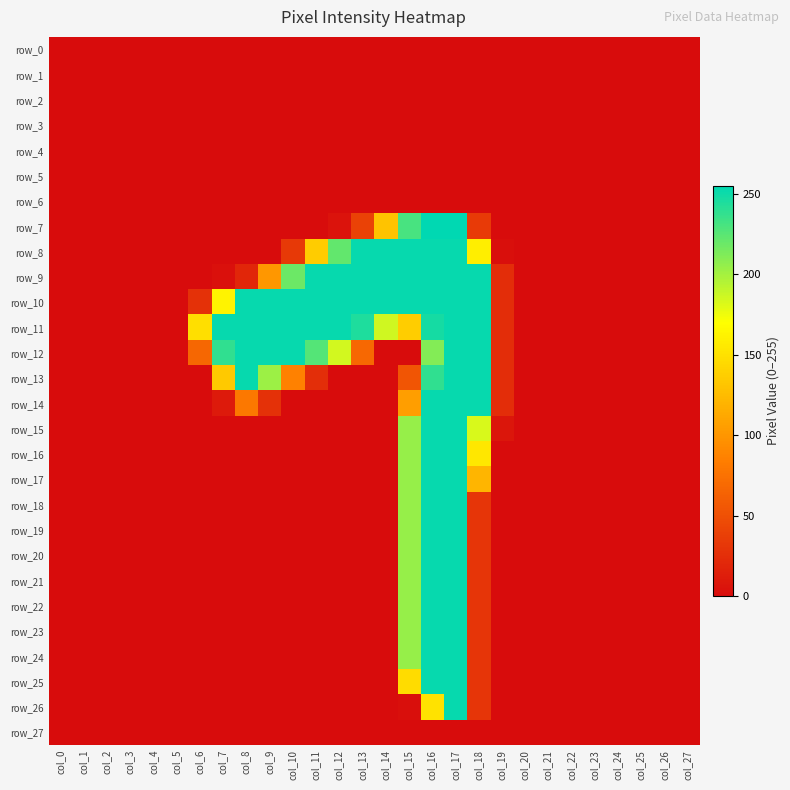

The value of row_7 at col_6 is 0. True or false?

True